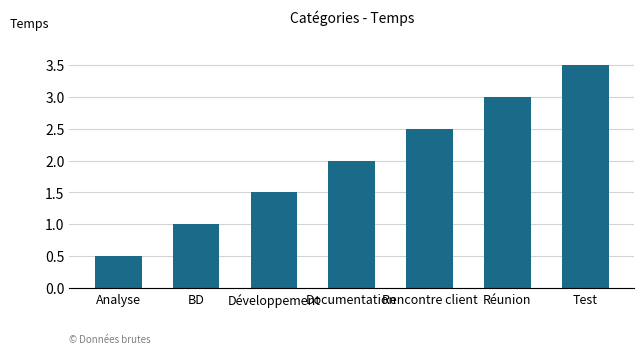

The value at Test is 3.5. True or false?

True